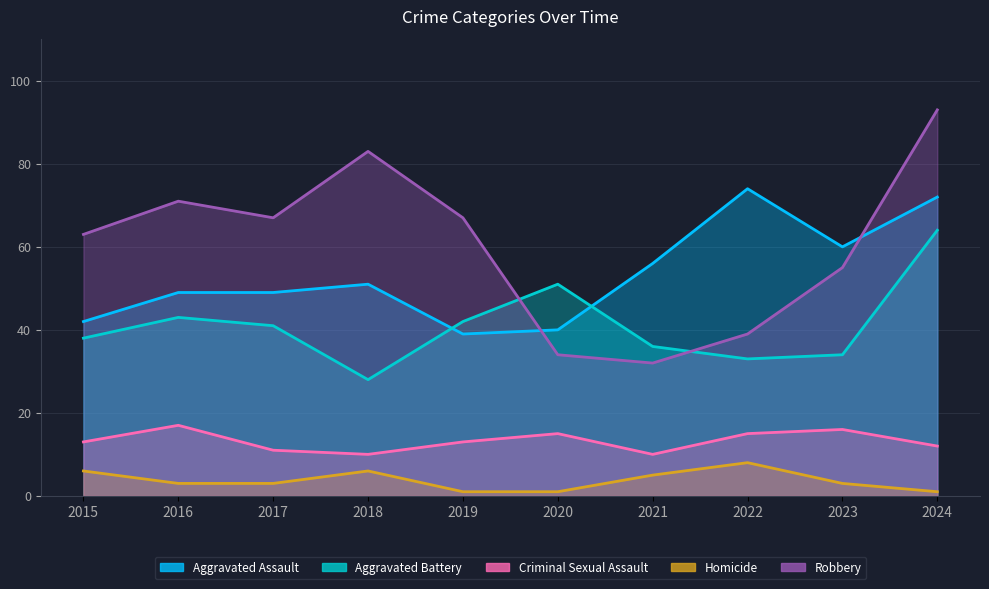

Count the Criminal Sexual Assault values in the range 11 to 15.

6